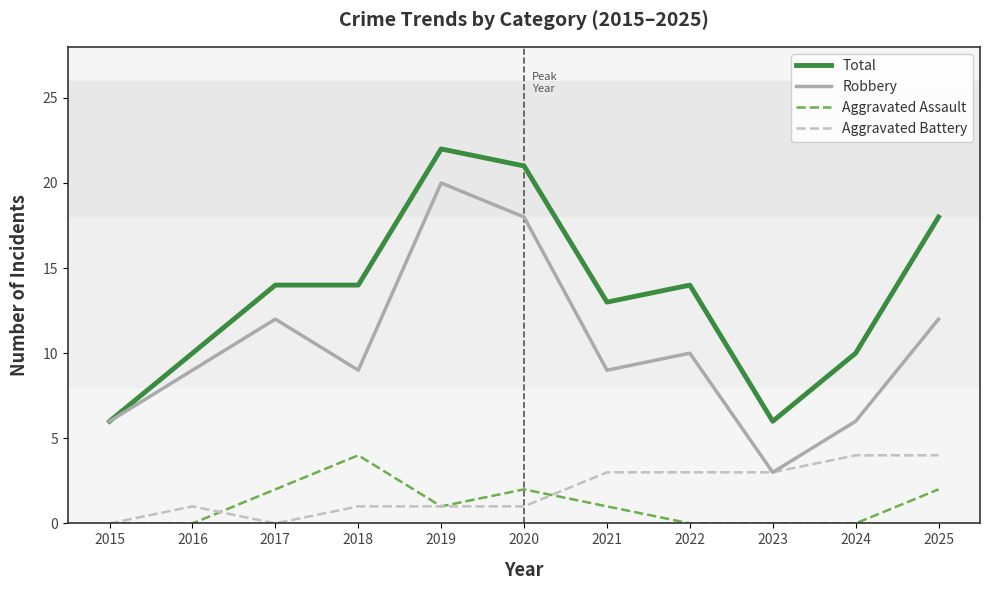

What are all the series names shown in the legend?

Total, Robbery, Aggravated Assault, Aggravated Battery